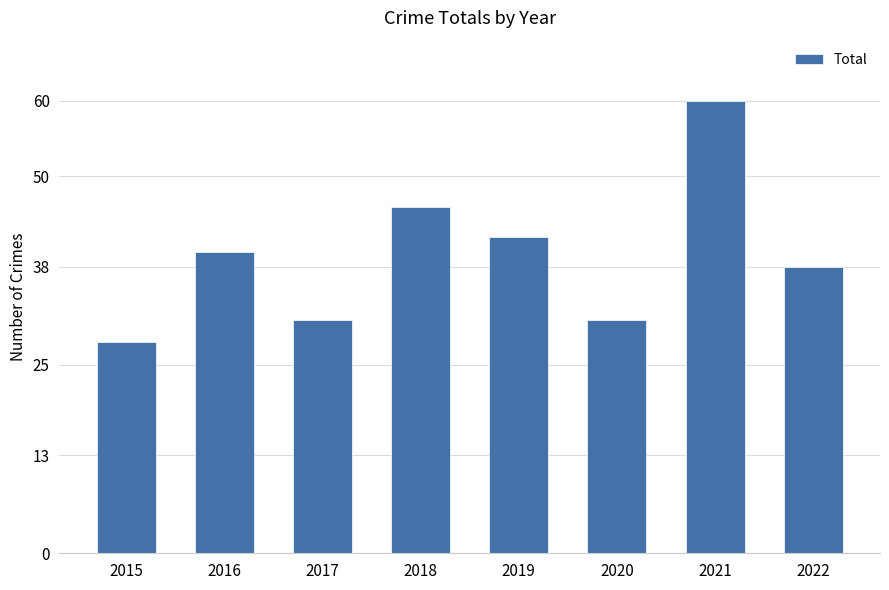

Is it true that the value at 2020 is 31?

True